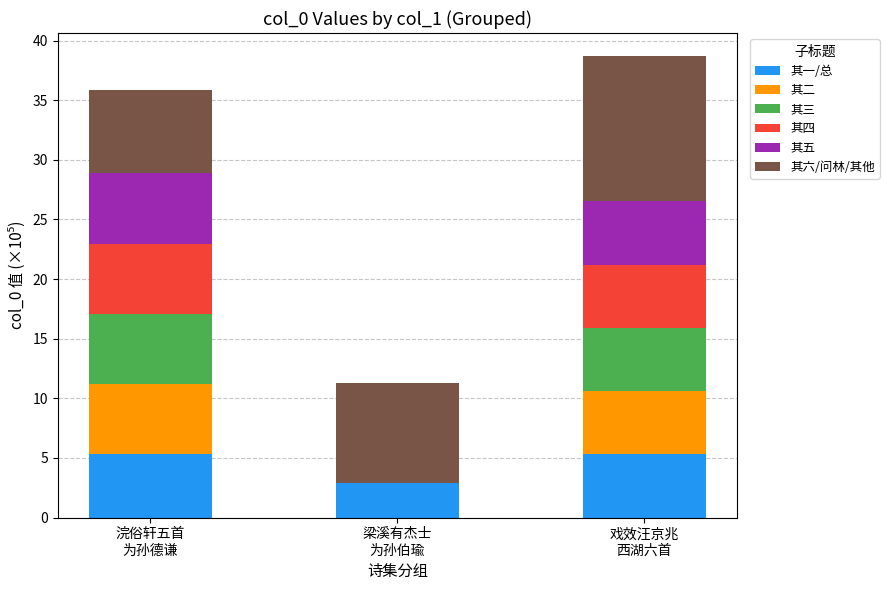

What are all the series names shown in the legend?

其一/总, 其二, 其三, 其四, 其五, 其六/问林/其他